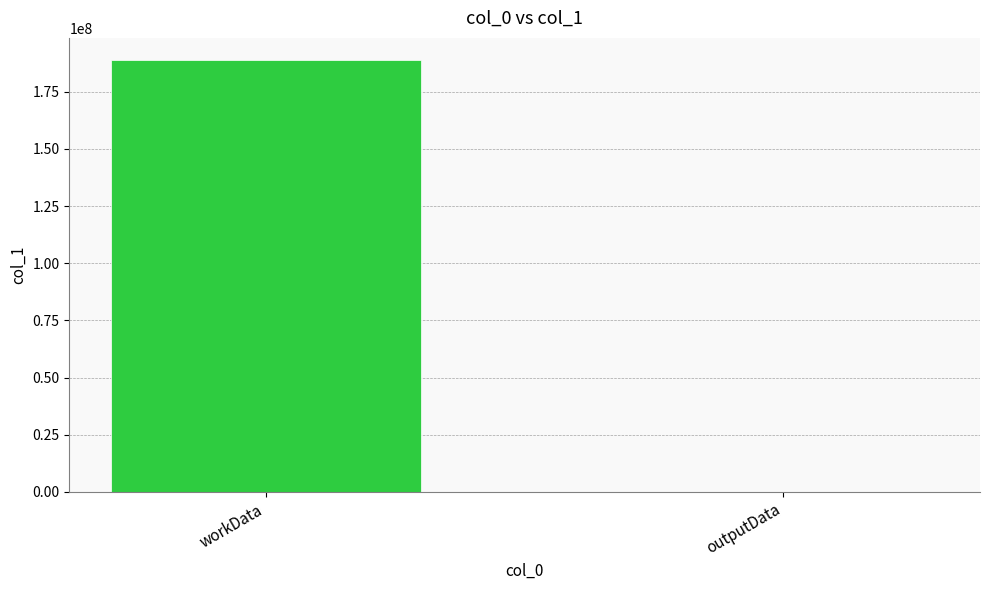

Is it true that the value at workData is 189090504?

True